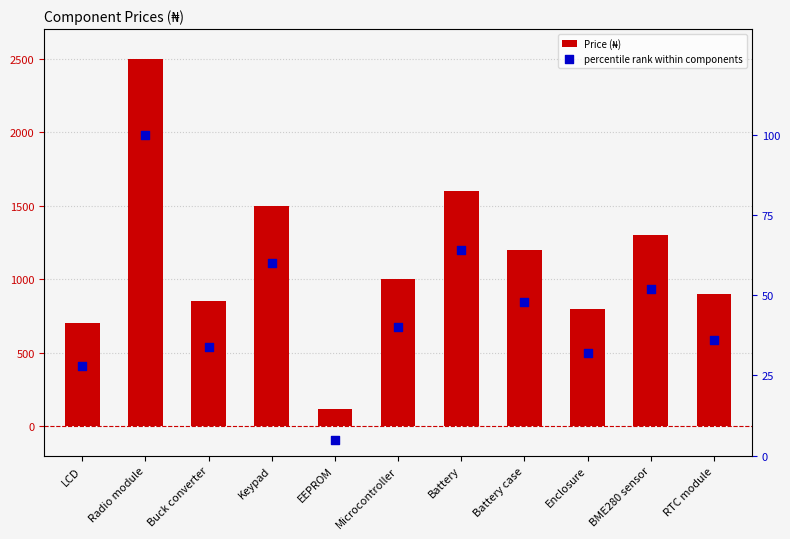

Which series has the largest total across all categories?

Price (₦)